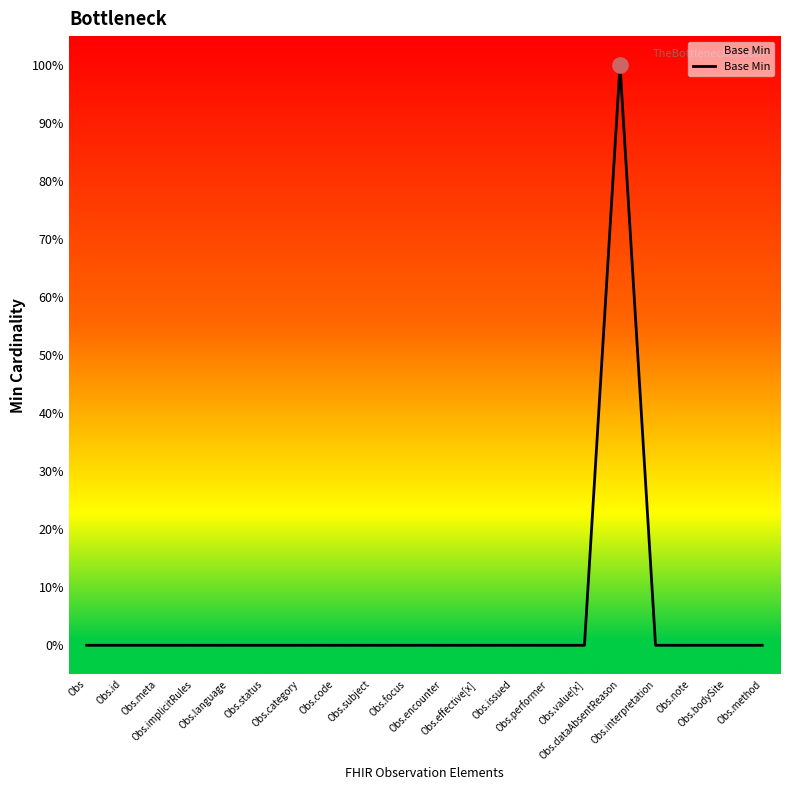

What is the change in value from Obs.meta to Obs.dataAbsentReason?

+1